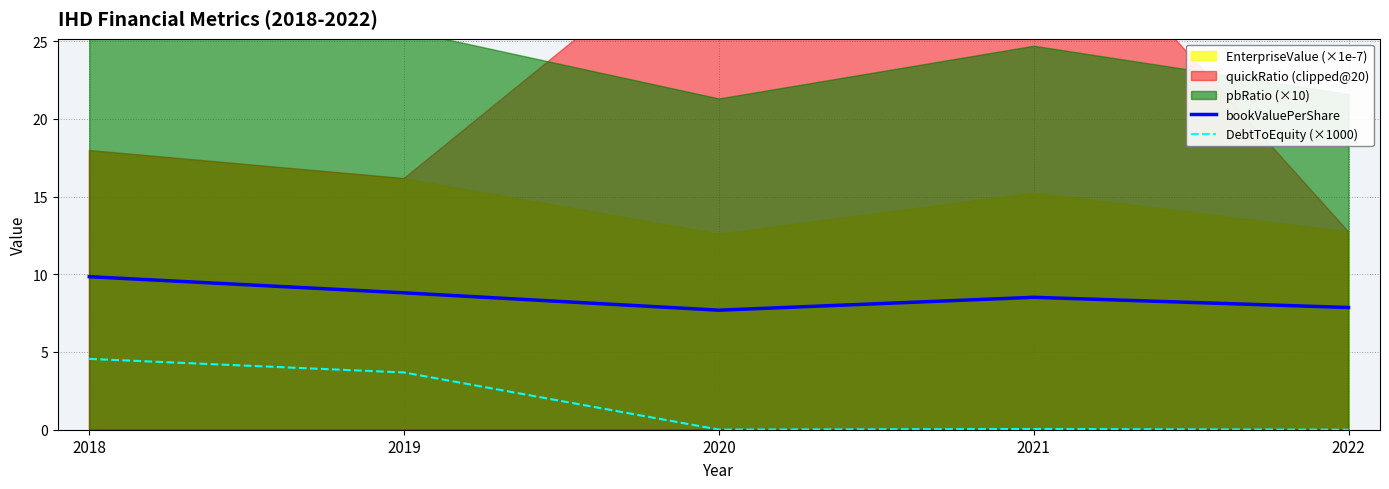

Where is DebtToEquity (×1000) nearest to the value 2?

2019